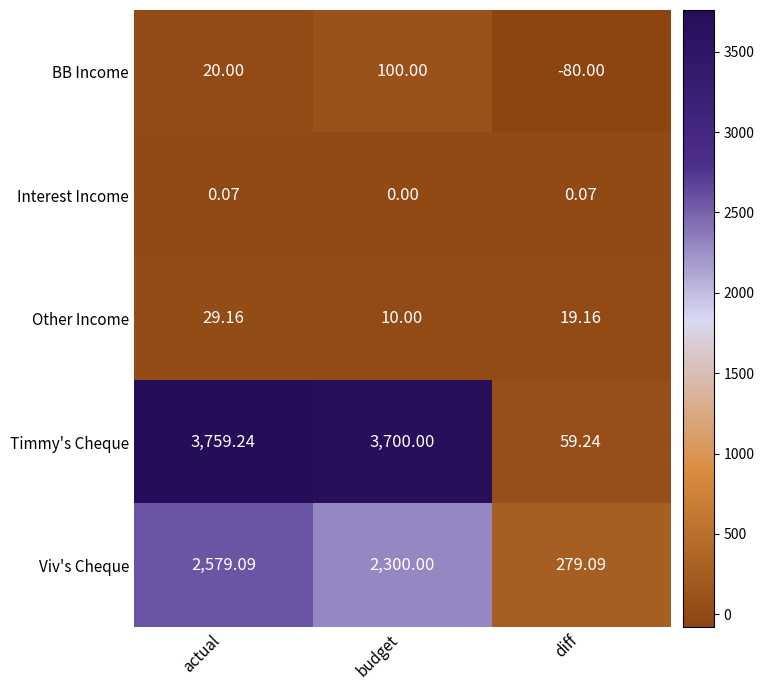

Which series has the largest total across all categories?

Timmy's Cheque